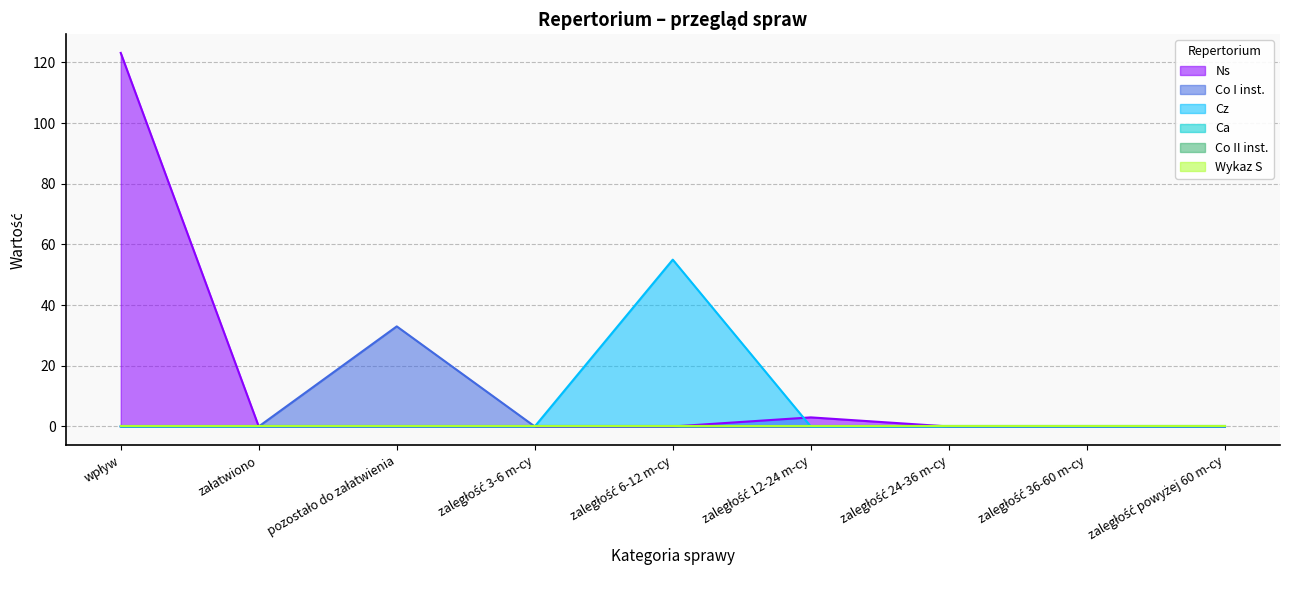

At which category is the sum across all series the highest?

wpływ